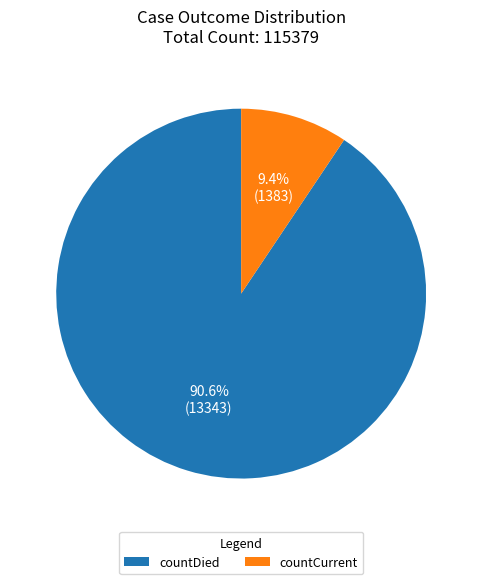

To the nearest percent, what portion does countCurrent represent?

9%